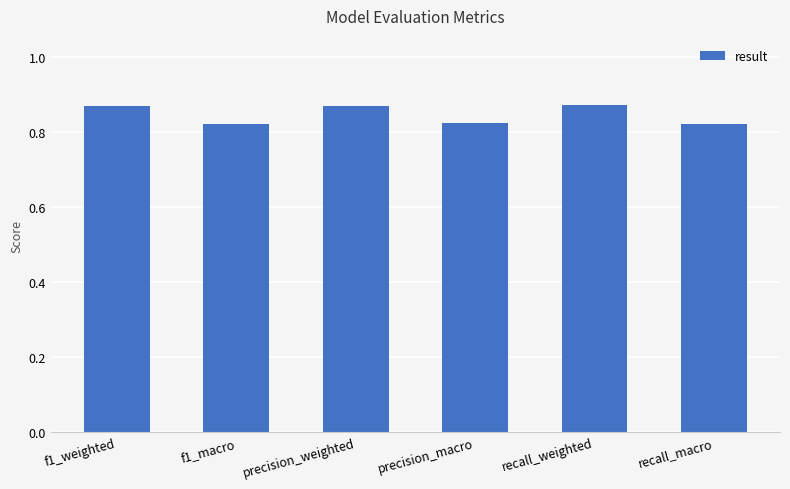

Between precision_macro and precision_weighted, which is larger?

precision_weighted